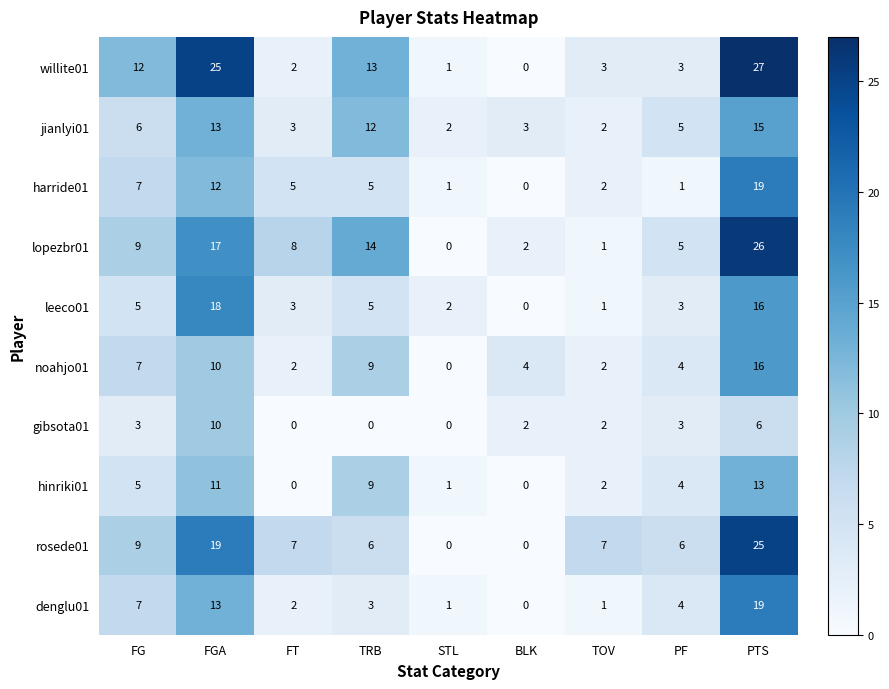

What is the average value of the noahjo01 series?

6